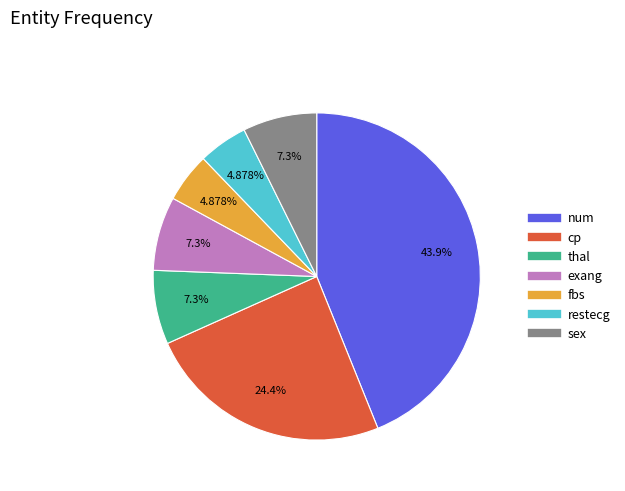

What is the ratio of the value at num to the value at fbs?

9.0